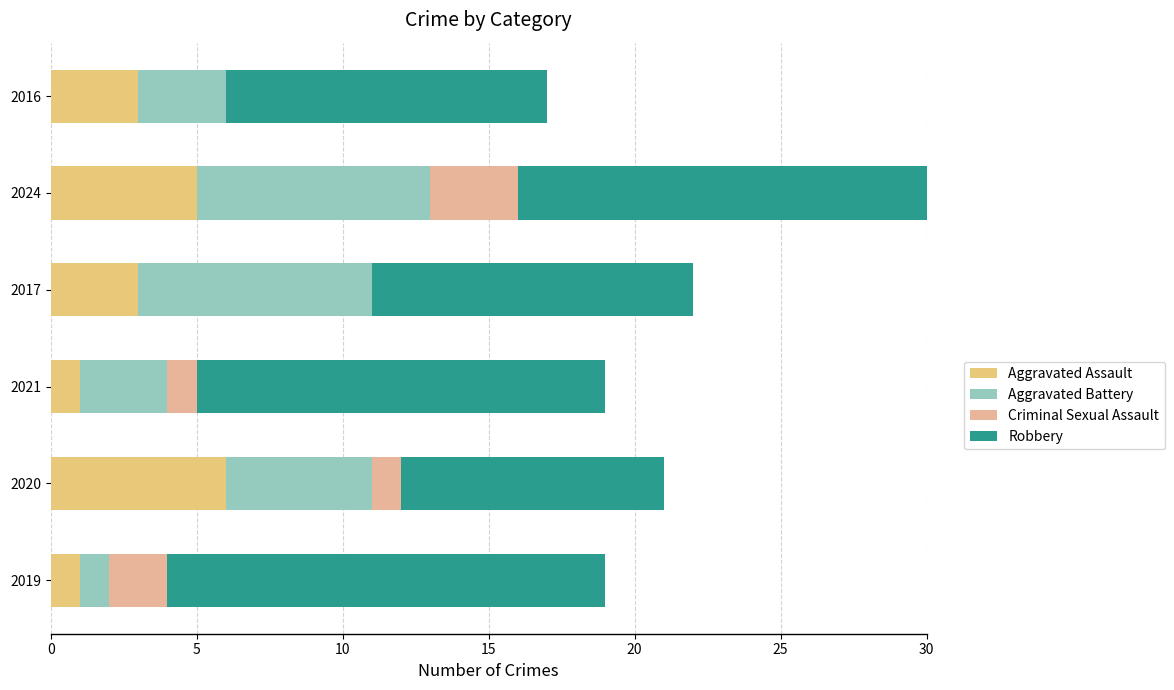

What is the value of the Criminal Sexual Assault bar at the 5th from the left?

3